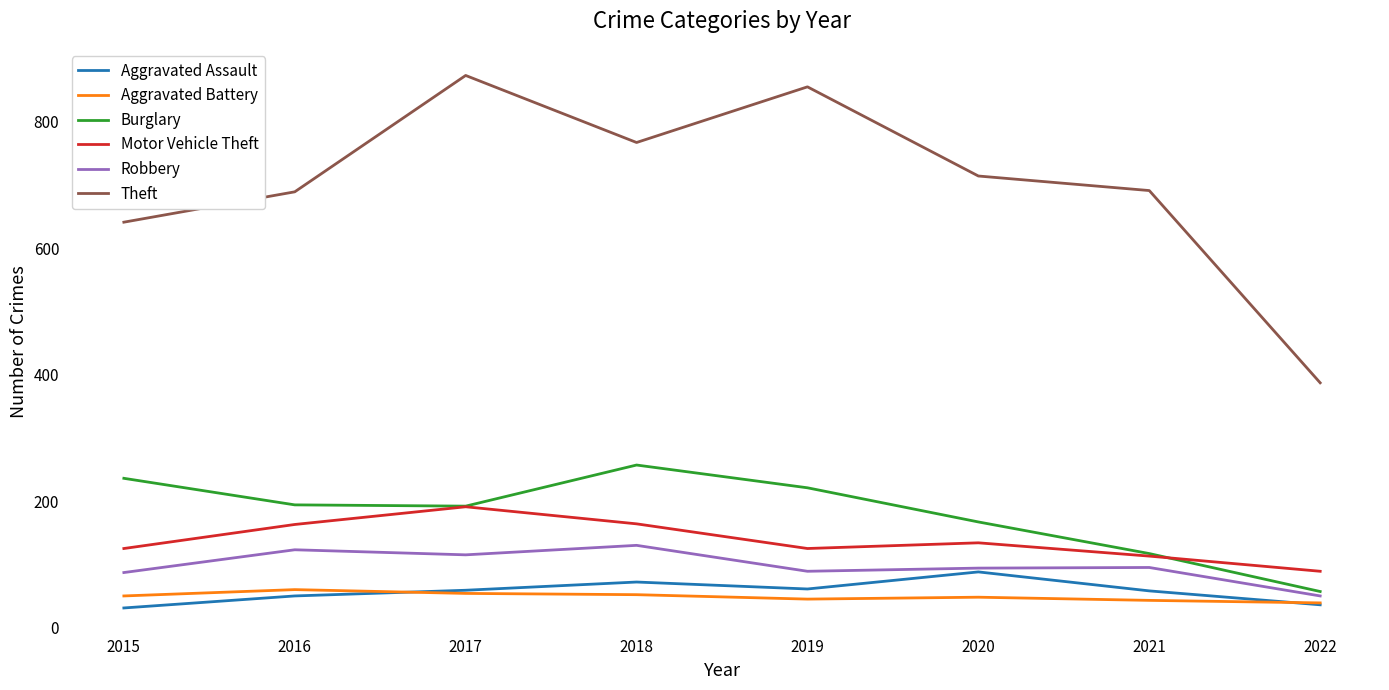

Read the Motor Vehicle Theft value at 2022, to the nearest 5.

90